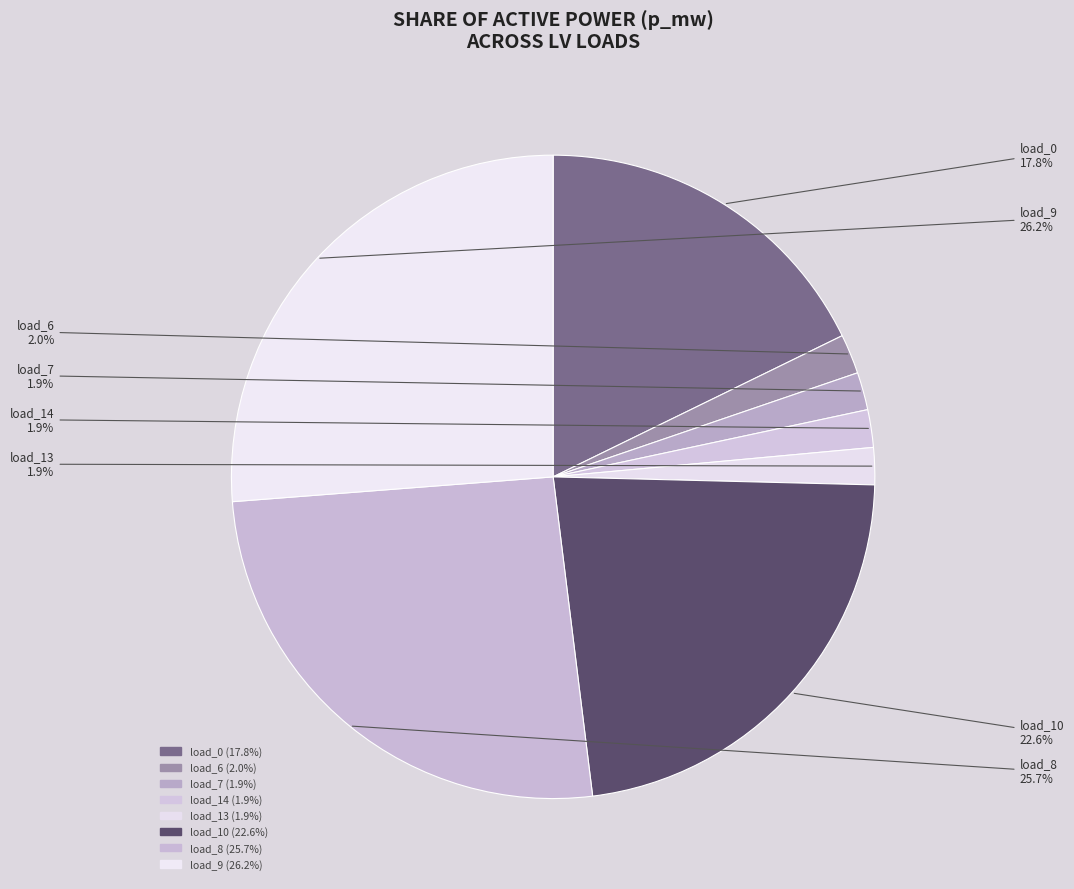

Count the number of slices in the pie.

8